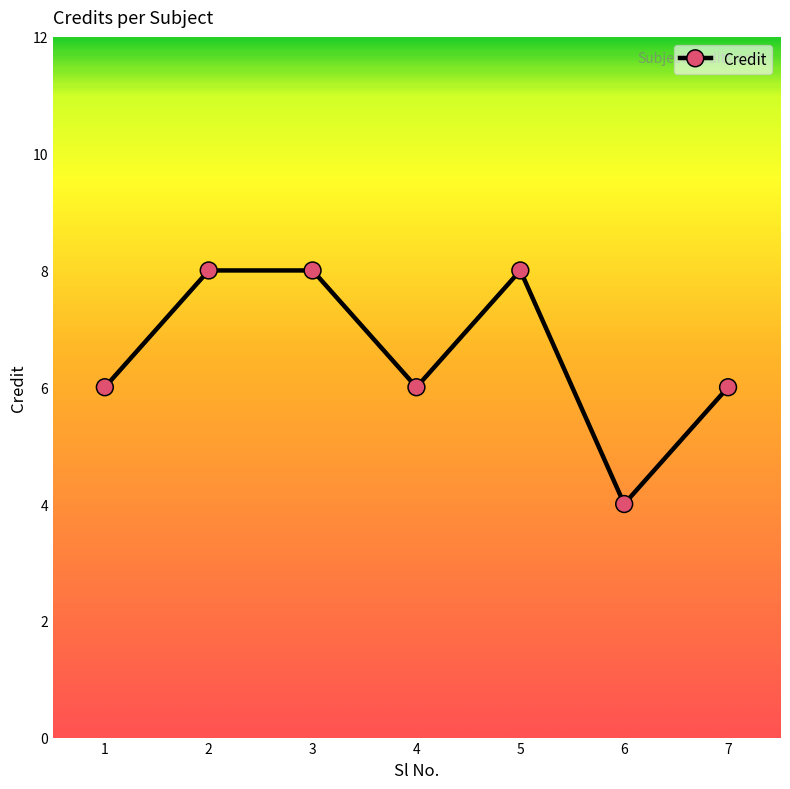

Approximately how many times larger is the value at 4 compared to 3?

0.8